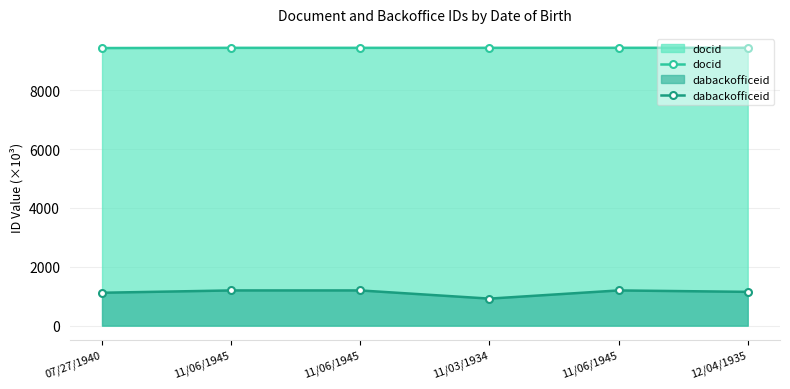

What is the total value across all series at 11/06/1945?

10635.6